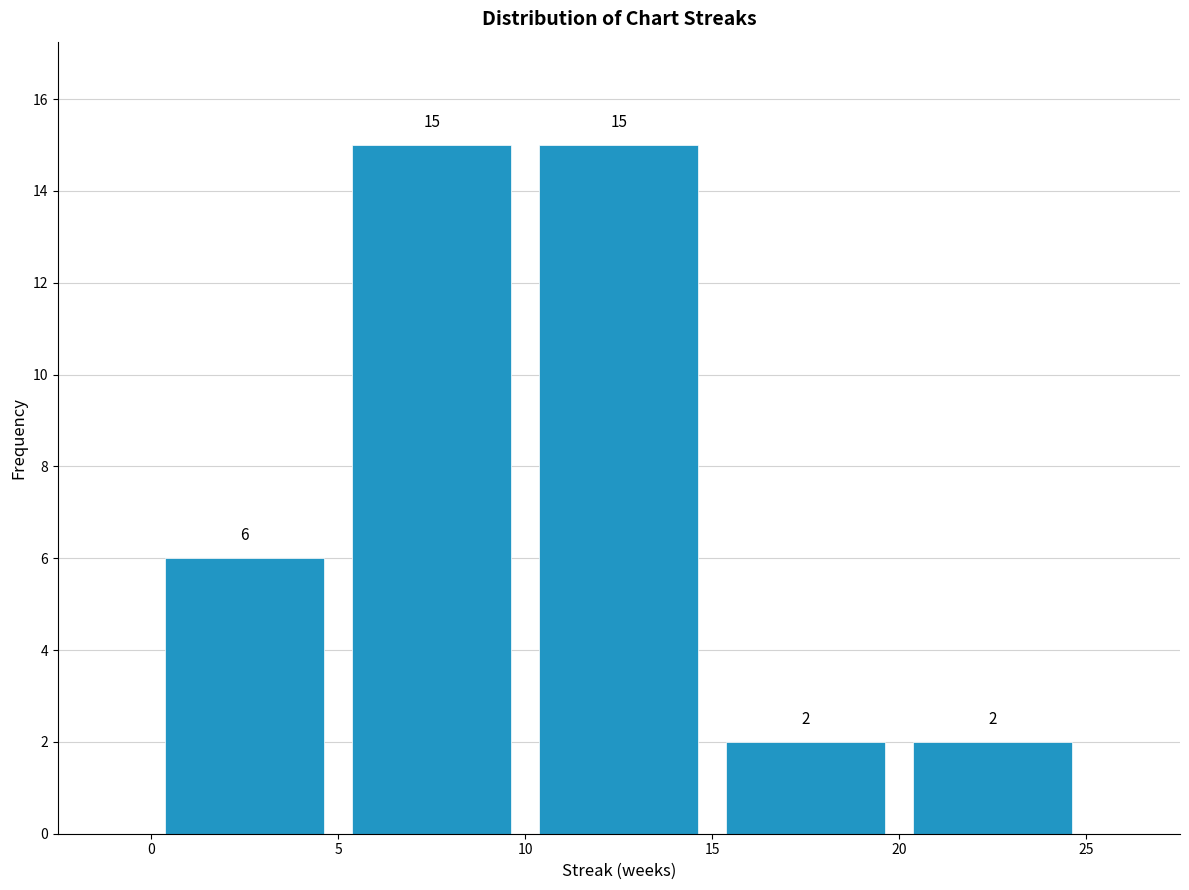

Reading left to right, list every bar in this chart as the range it spans on the x-axis followed by its height.

0 to 5: 6
5 to 10: 15
10 to 15: 15
15 to 20: 2
20 to 25: 2